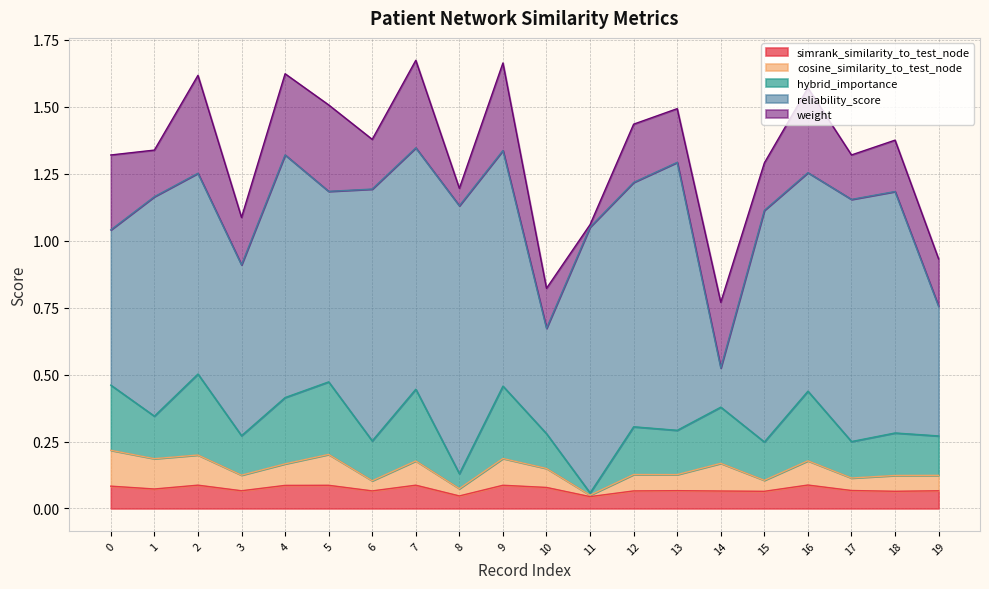

Is the value of hybrid_importance at 1 greater than the value of cosine_similarity_to_test_node at 7?

Yes